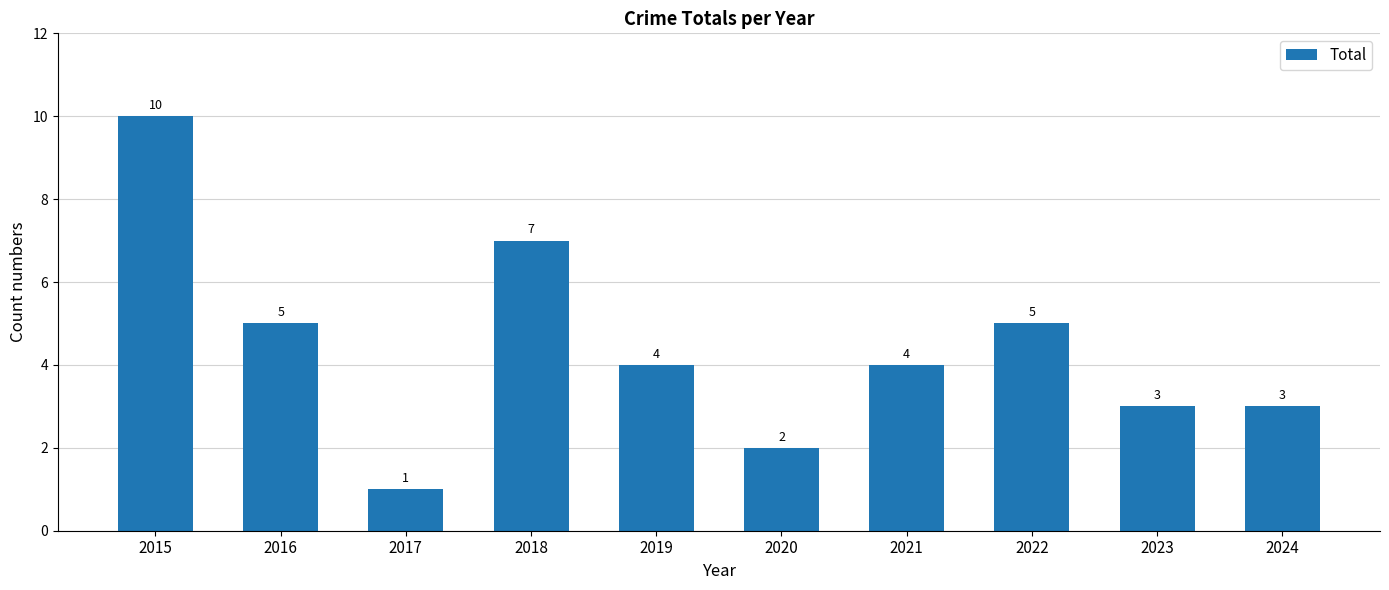

What is the value of the 1st bar from the left?

10